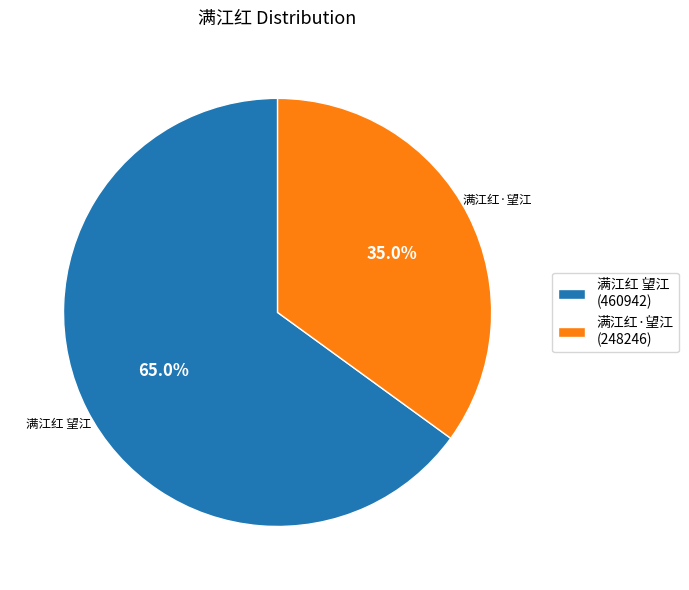

Does 满江红 望江 represent more than half of the total?

Yes